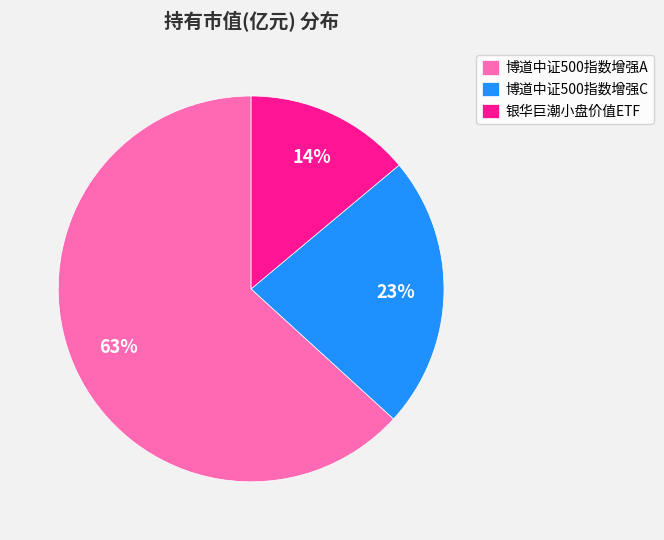

Count the number of slices in the pie.

3